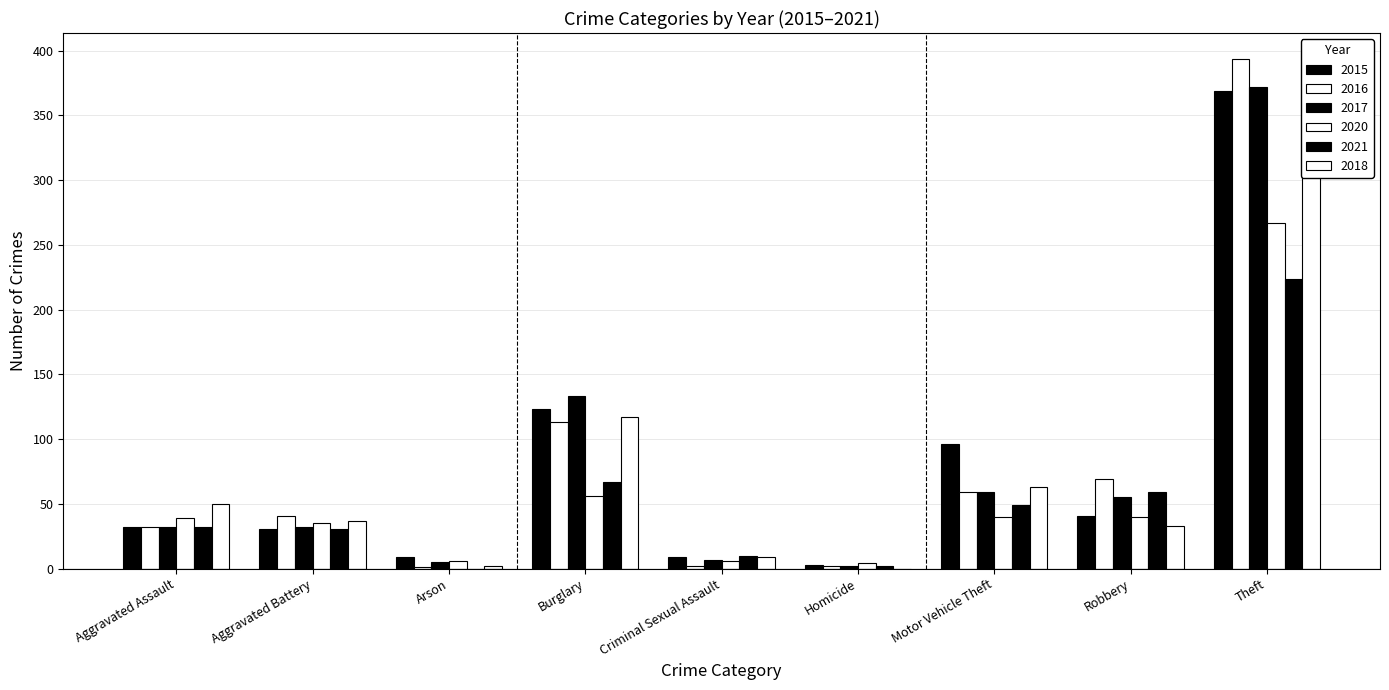

Is the value of 2017 at Burglary greater than the value of 2018 at Aggravated Battery?

Yes